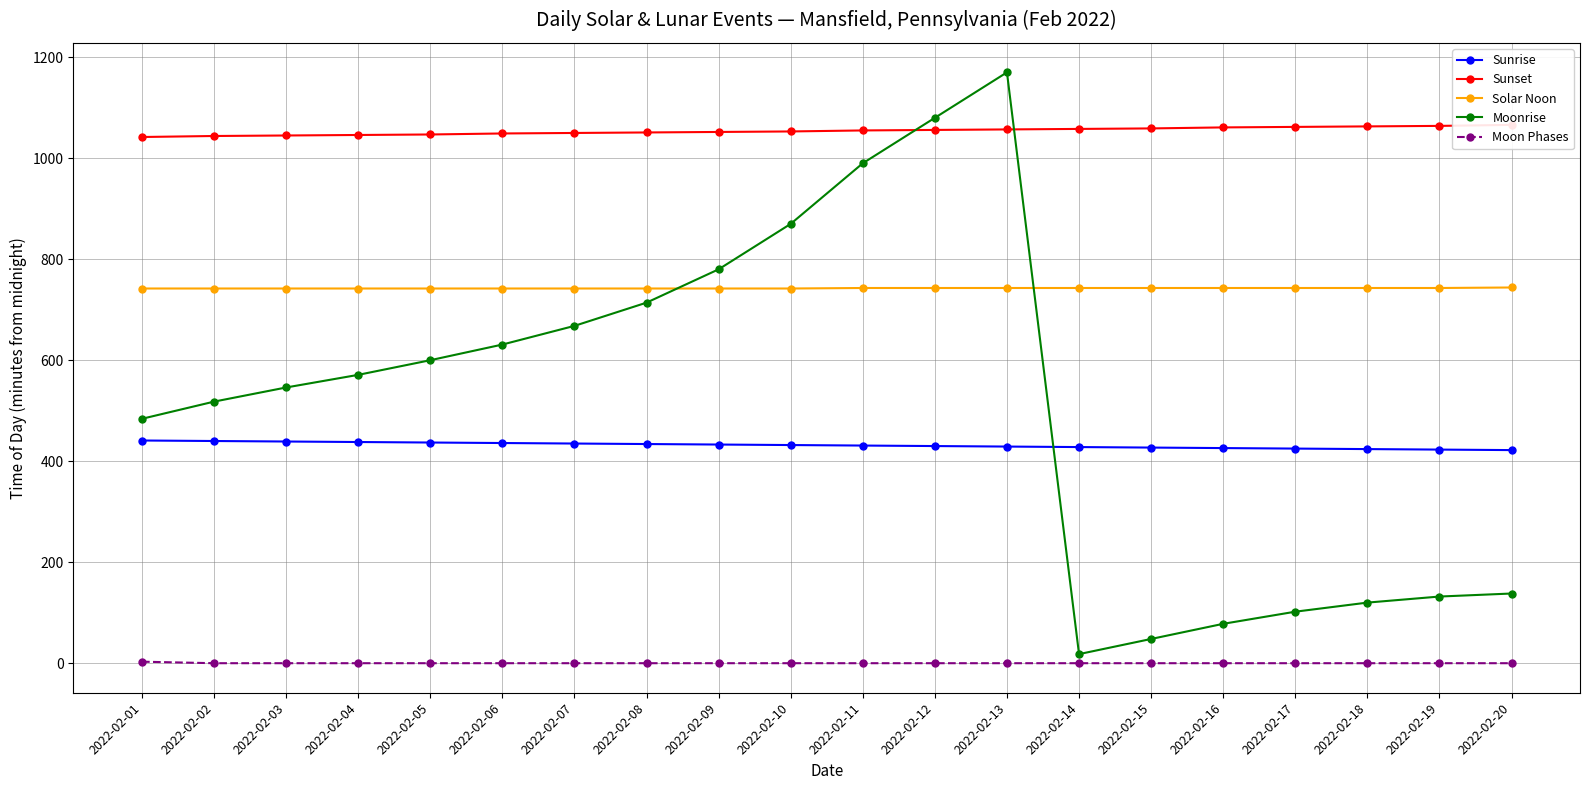

Count the number of data series in this chart.

5